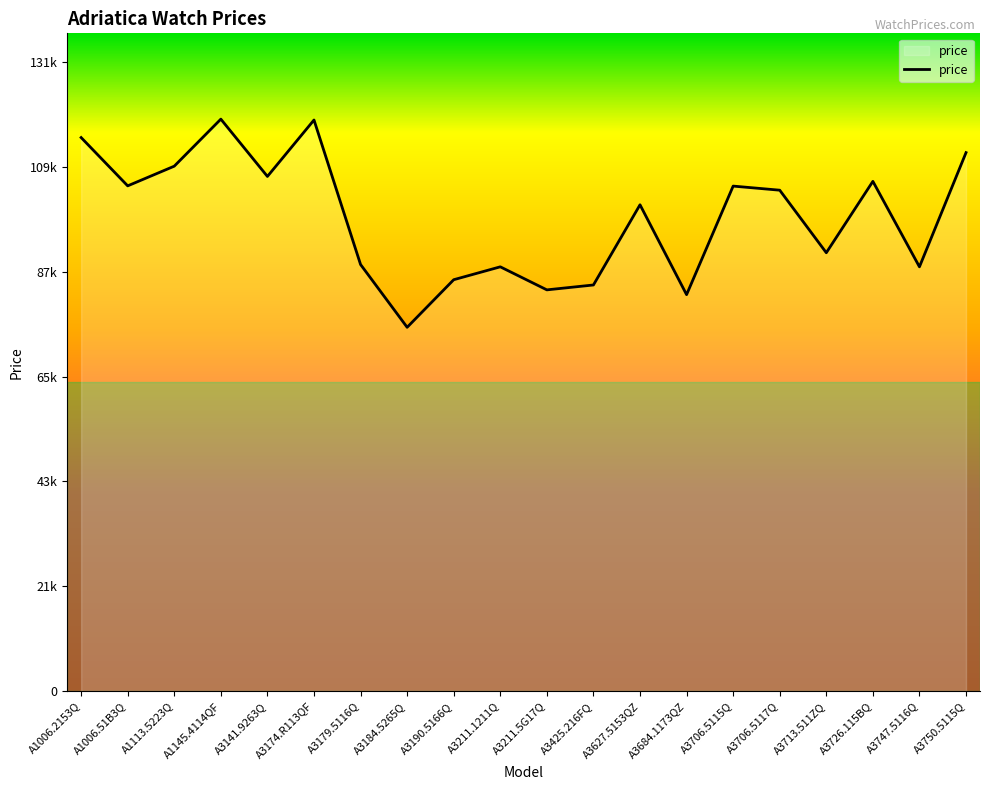

Does the chart have visible grid lines?

No